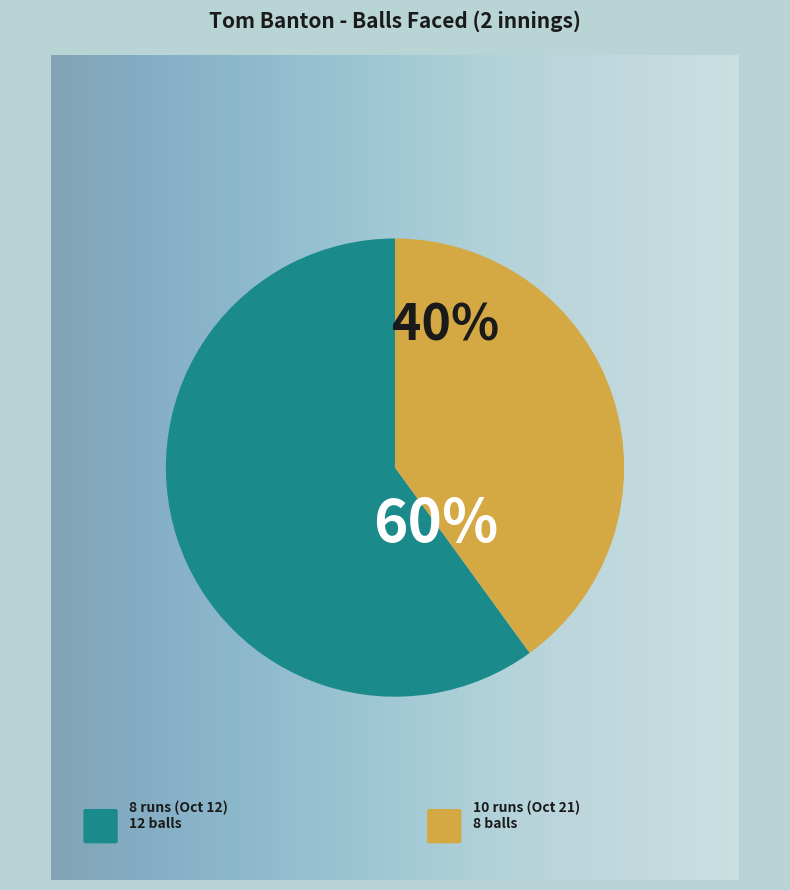

Is there any slice that represents more than half of the pie?

Yes